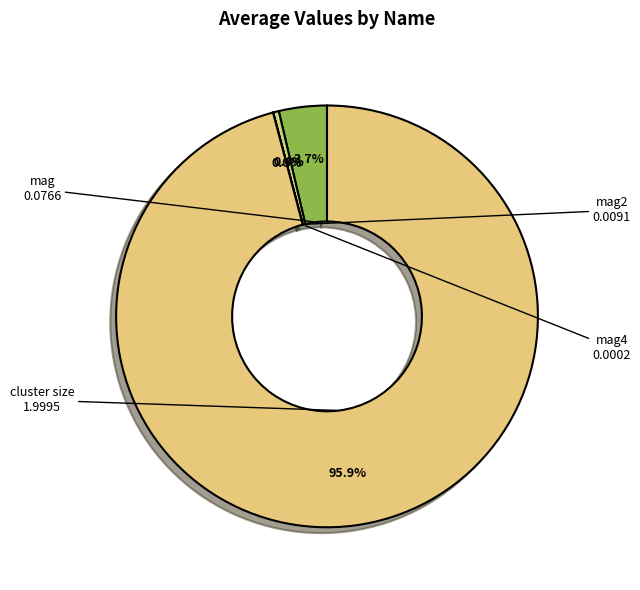

The mag slice represents 4% of the pie. True or false?

True